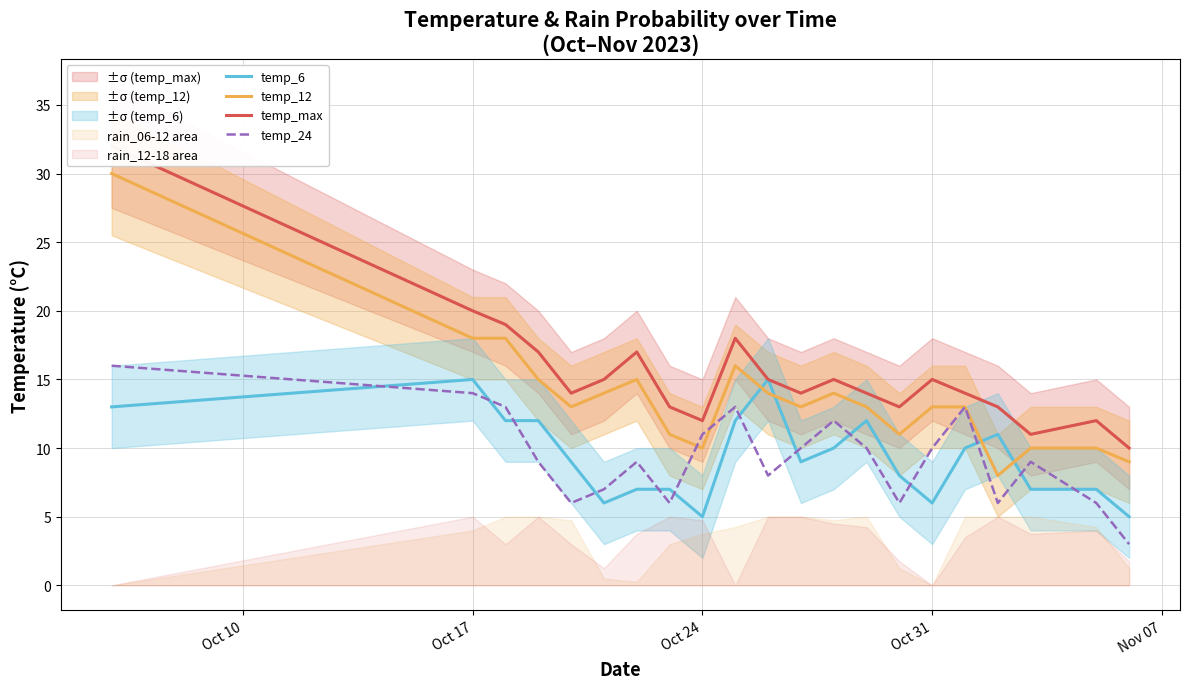

After their last crossing, which series has the higher values: temp_6 or temp_24?

temp_6